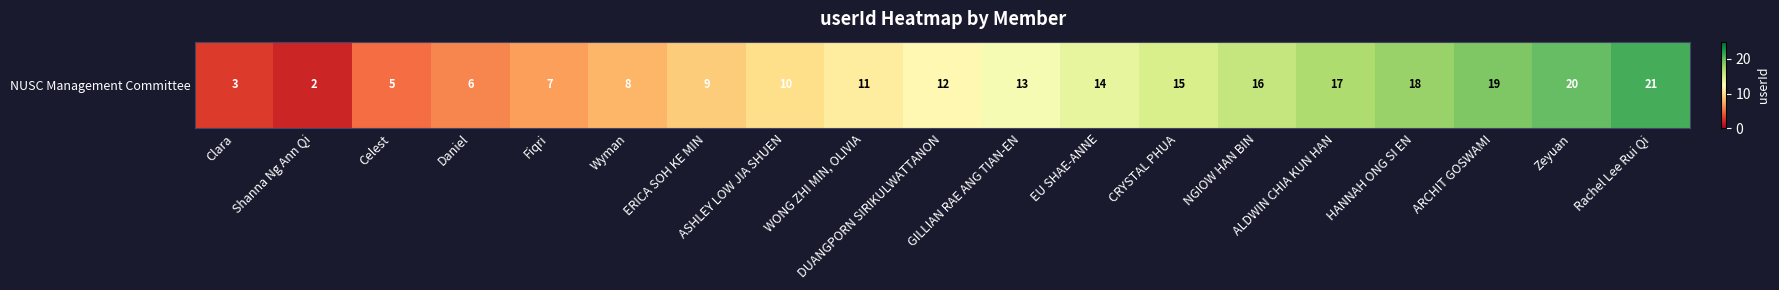

Between CRYSTAL PHUA and HANNAH ONG SI EN, which is larger?

HANNAH ONG SI EN